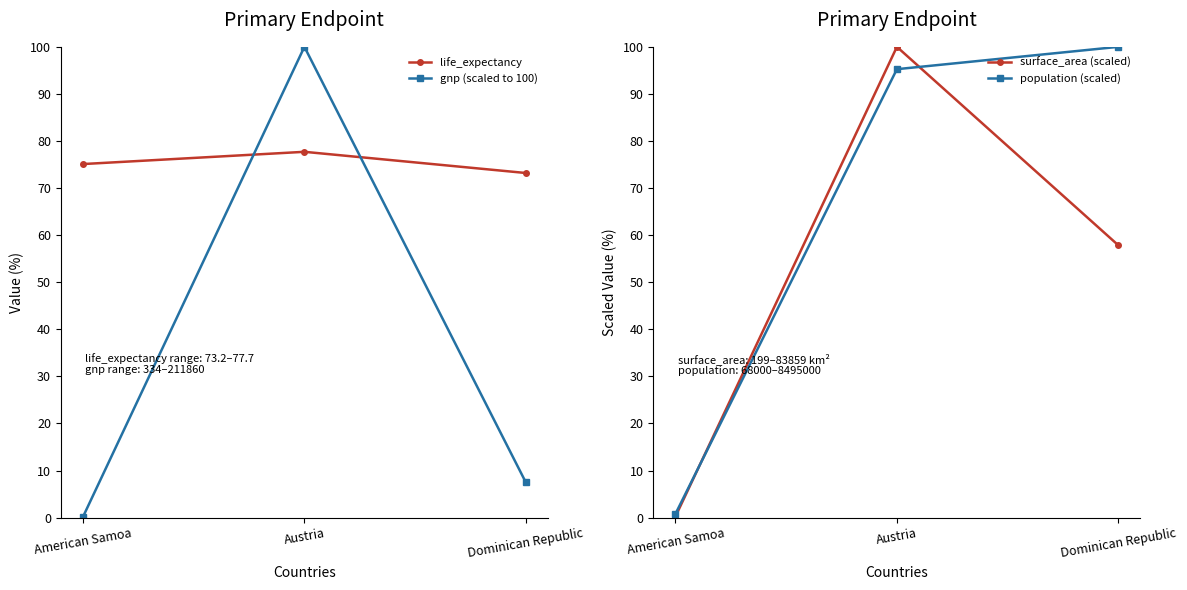

Reading right to left, extract all data points from this chart.

life_expectancy: Dominican Republic=73.2	Austria=77.7	American Samoa=75.1
gnp (scaled to 100): Dominican Republic=7.5	Austria=100.0	American Samoa=0.2
surface_area (scaled): Dominican Republic=57.8	Austria=100.0	American Samoa=0.2
population (scaled): Dominican Republic=100.0	Austria=95.3	American Samoa=0.8